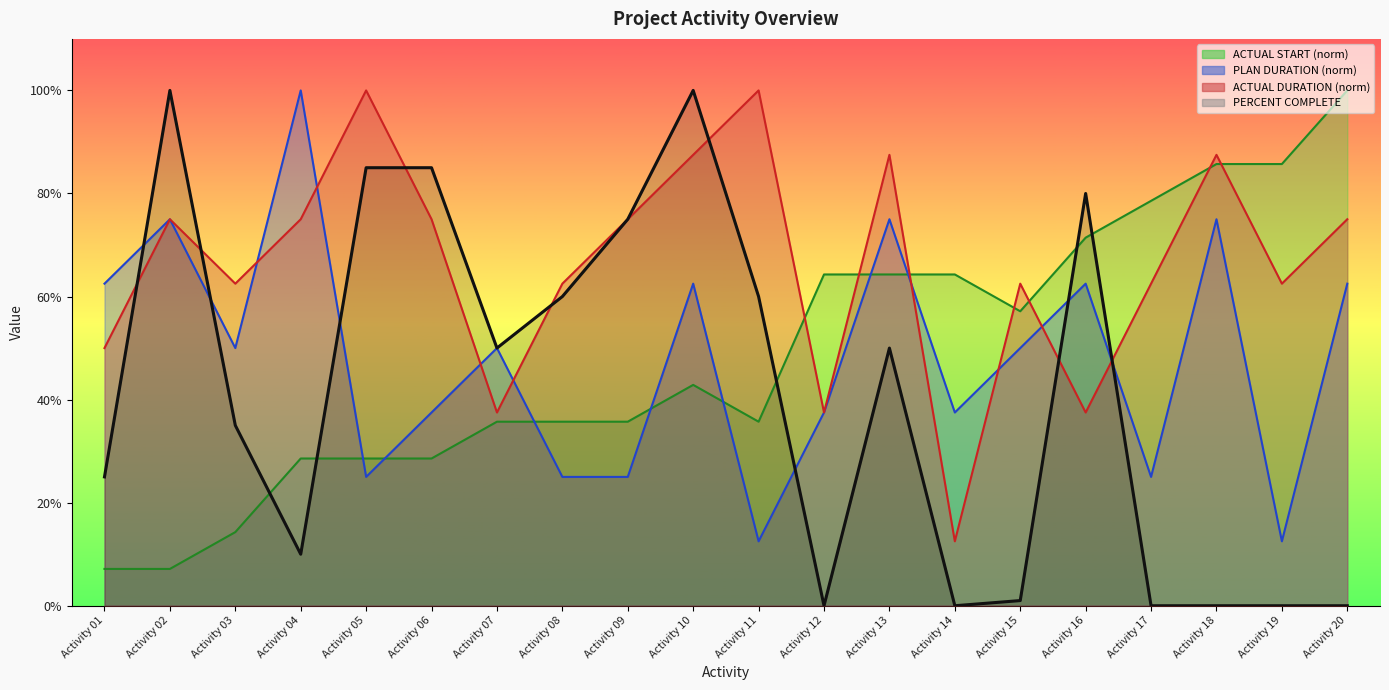

Which series changed the most between Activity 16 and Activity 18?

PERCENT COMPLETE